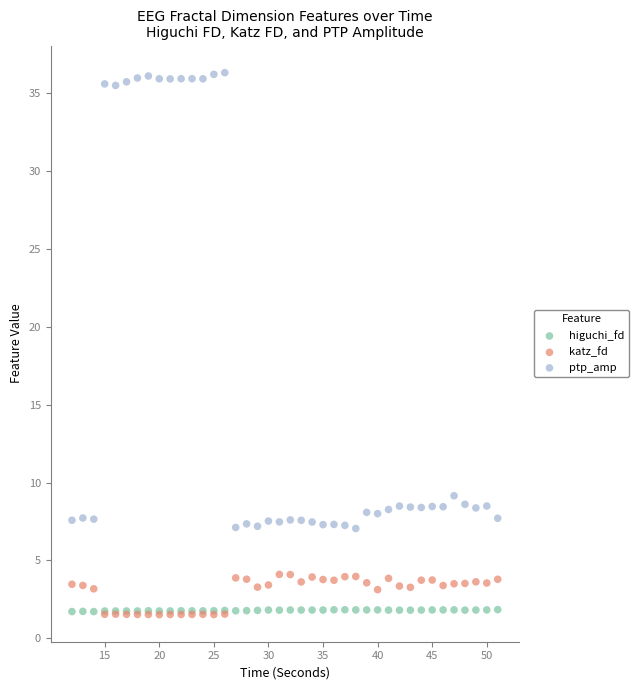

Across all series, what Y value is closest to 18?

9.1